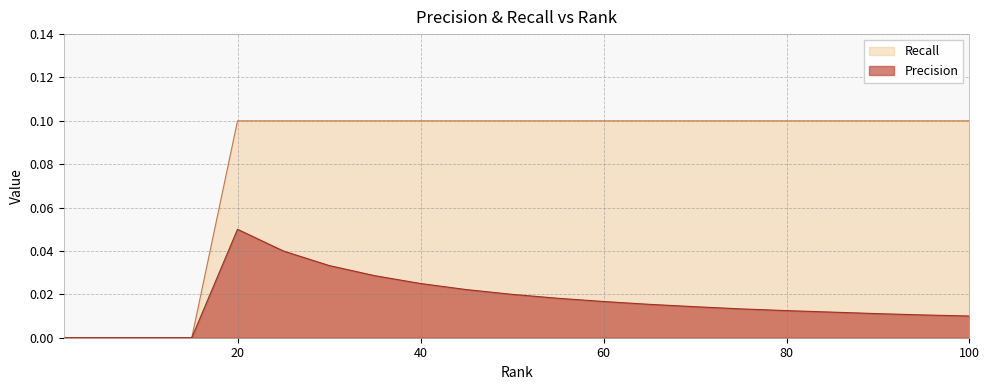

Reading left to right, transcribe all the data shown in this chart.

Precision: 0.0	0.0	0.0	0.0	0.1	0.0	0.0	0.0	0.0	0.0	0.0	0.0	0.0	0.0	0.0	0.0	0.0	0.0	0.0	0.0	0.0
Recall: 0.0	0.0	0.0	0.0	0.1	0.1	0.1	0.1	0.1	0.1	0.1	0.1	0.1	0.1	0.1	0.1	0.1	0.1	0.1	0.1	0.1